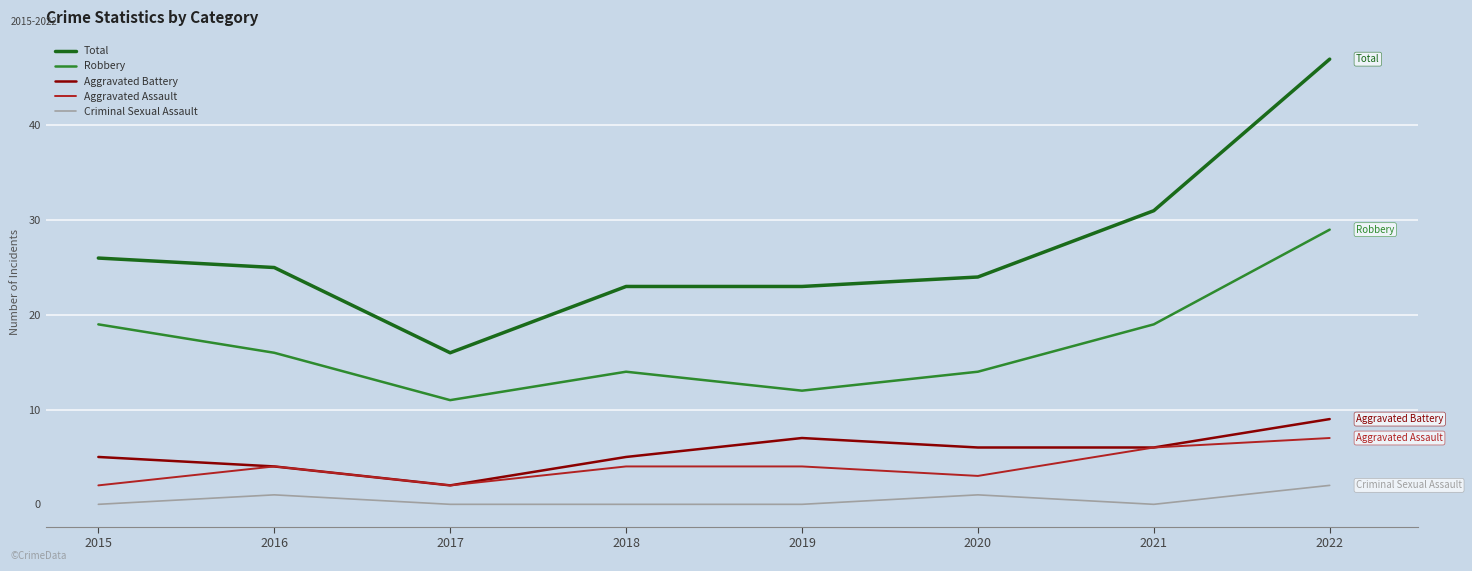

What is the spread (max minus min) of values at 2016?

24